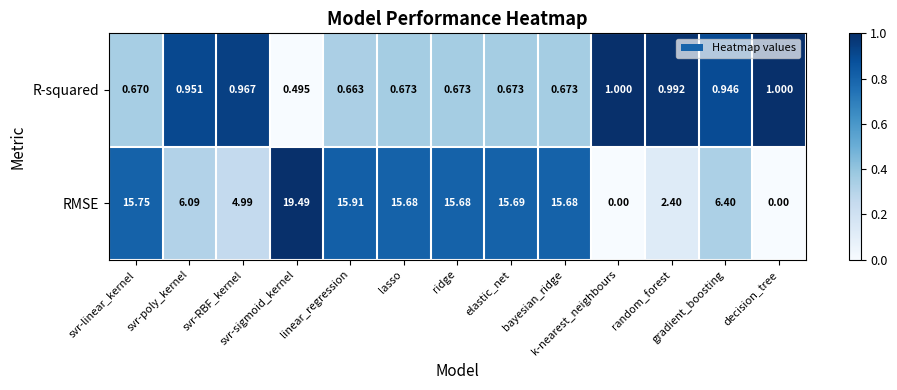

Which series has the widest spread of values?

RMSE